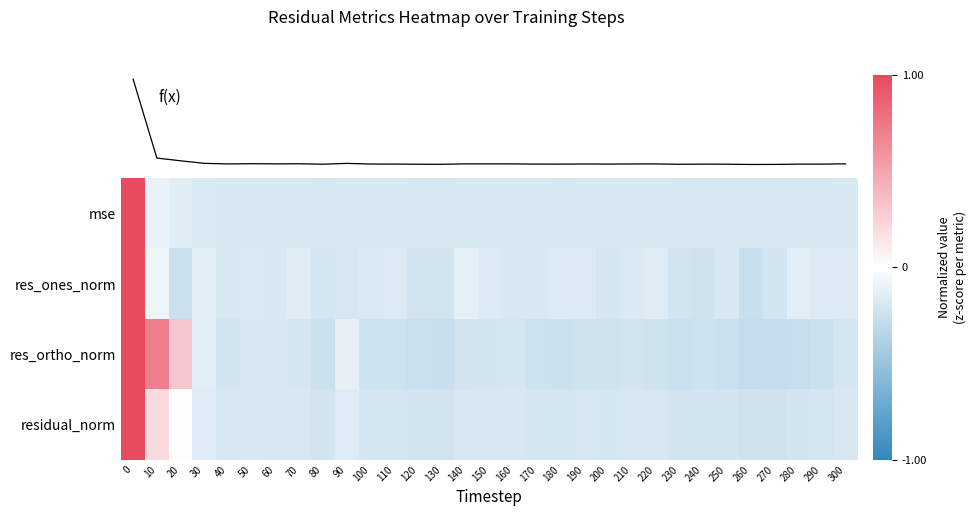

What is the spread (max minus min) of values at 290?

35.0